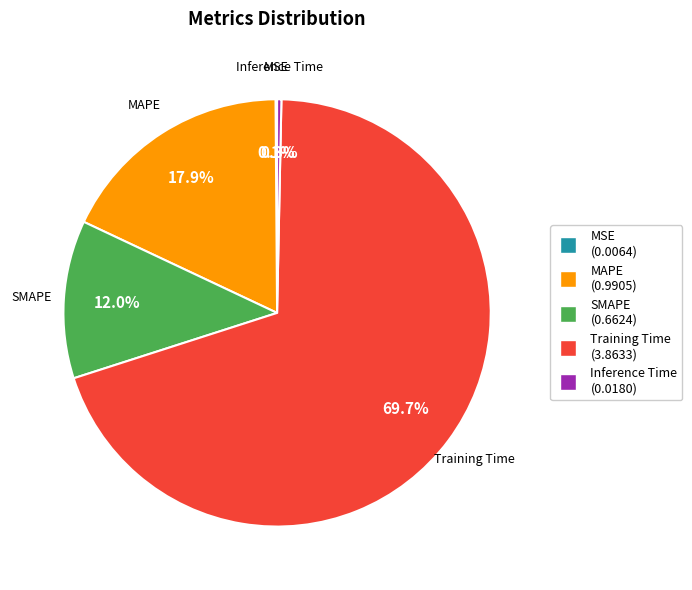

What is the largest slice in the pie chart?

Training Time